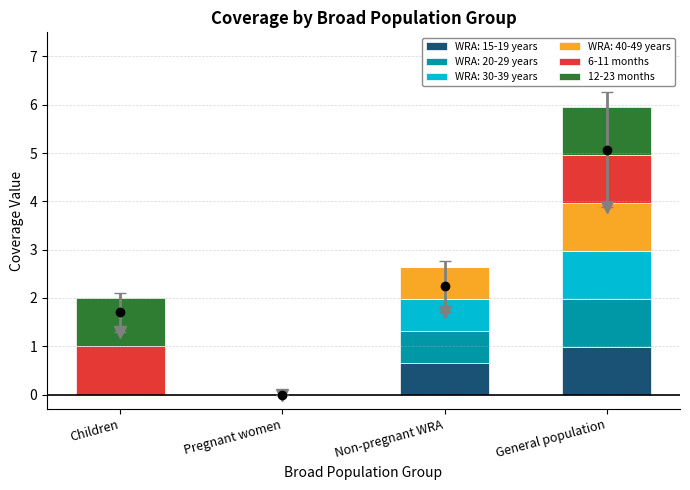

Count the number of data series in this chart.

6